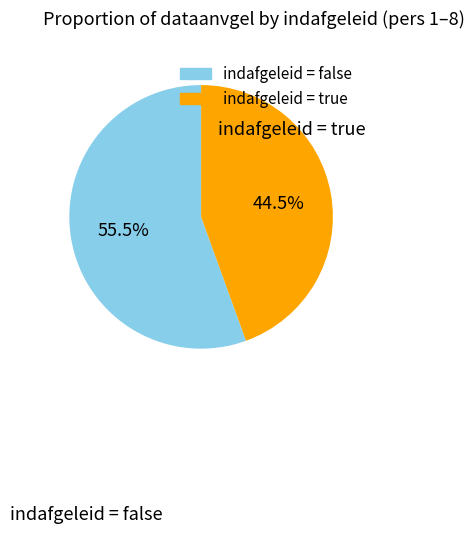

Count the number of slices in the pie.

2